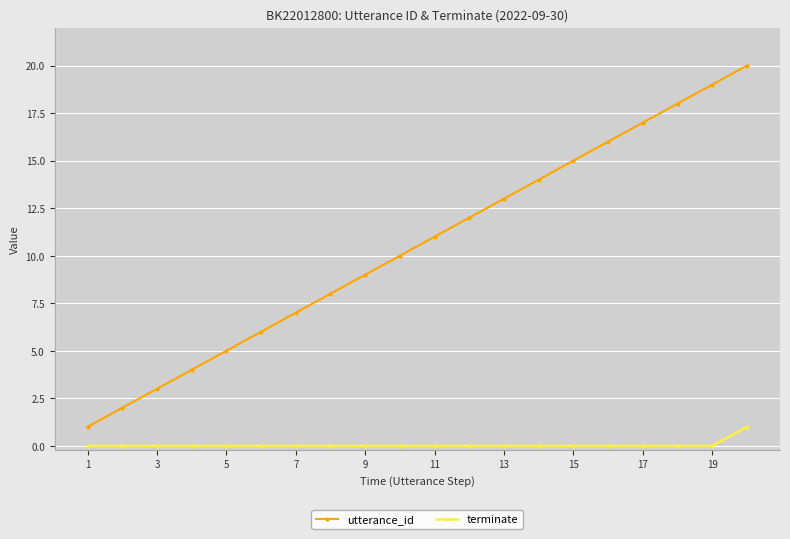

What is the maximum value shown in the chart?

20